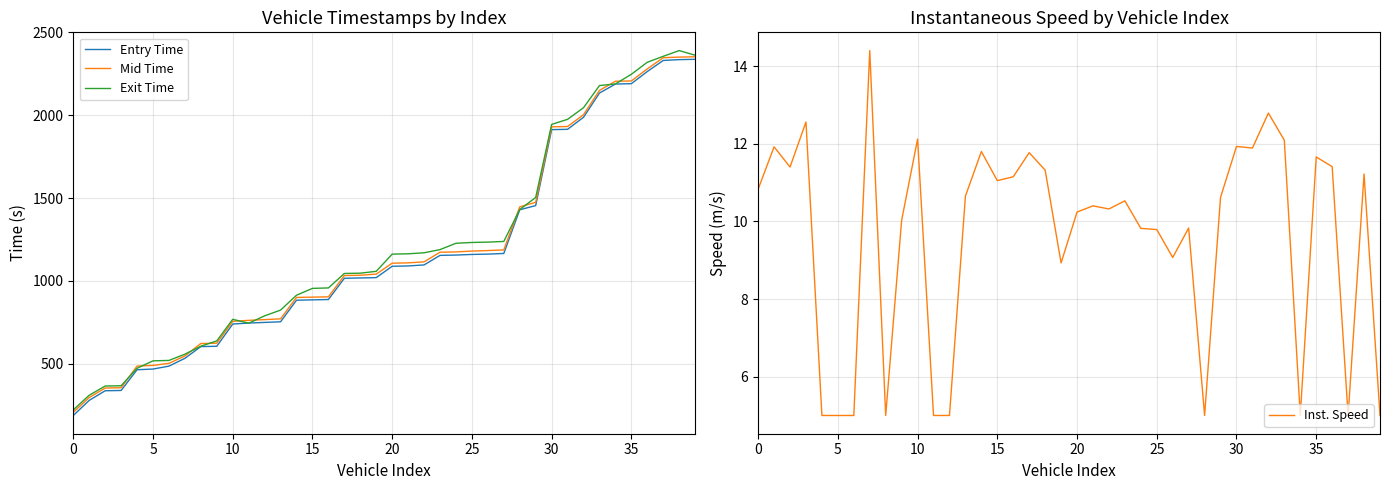

The value of Inst. Speed at 10 is 21.7. True or false?

False